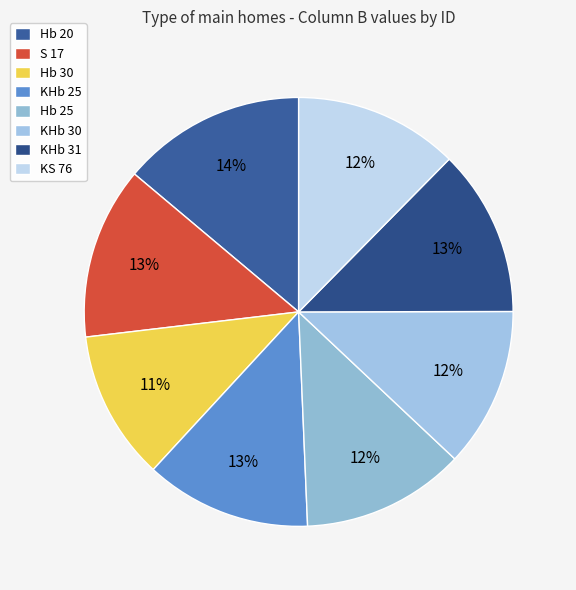

To the nearest percent, what is the difference between the largest and smallest slice percentages?

3%